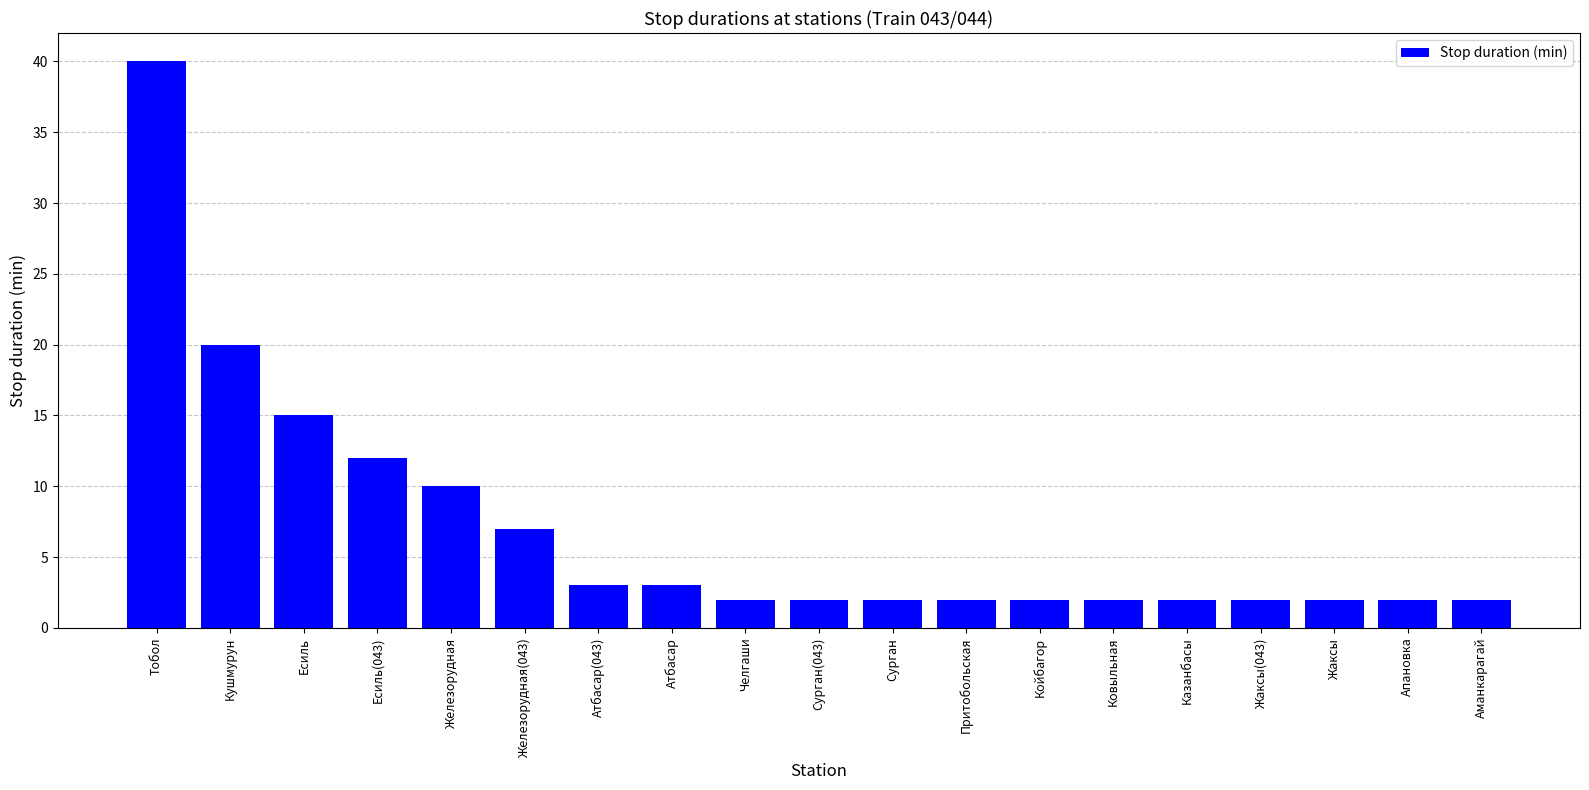

What is the label of the 5th bar from the right?

Казанбасы